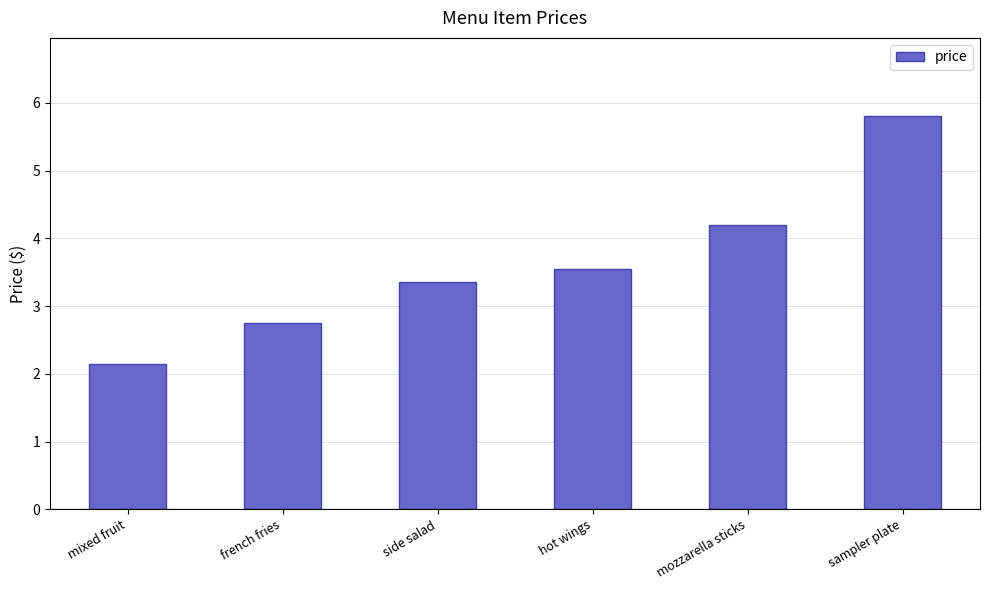

At which label does the data first exceed 3?

side salad